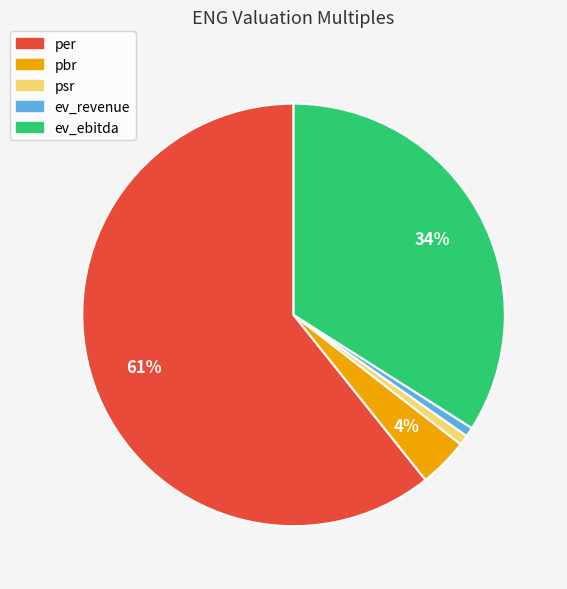

Between per and ev_ebitda, which is larger?

per